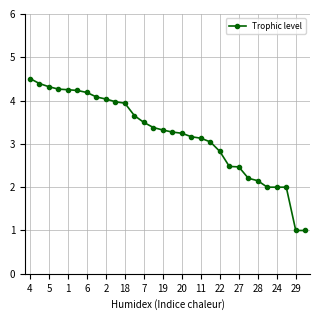

What is the average value?

3.2